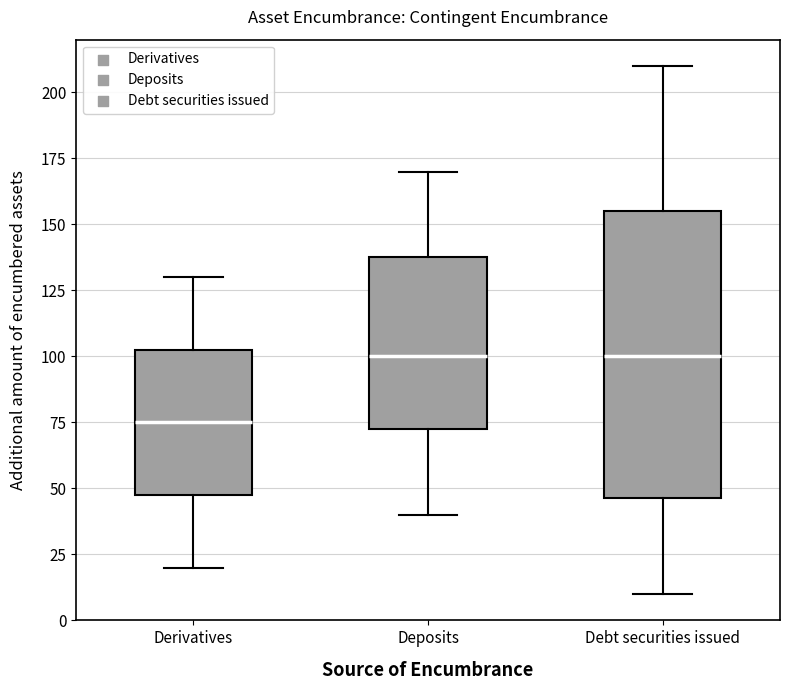

Reading left to right, read every box against the y-axis: the position of its median line, the range the box covers, and the ends of its whiskers. The values are not printed on the chart, so give them approximately, as read against the axis.

Derivatives: median 75, box 50 to 105, whiskers 20 to 130
Deposits: median 100, box 75 to 140, whiskers 40 to 170
Debt securities issued: median 100, box 45 to 155, whiskers 10 to 210